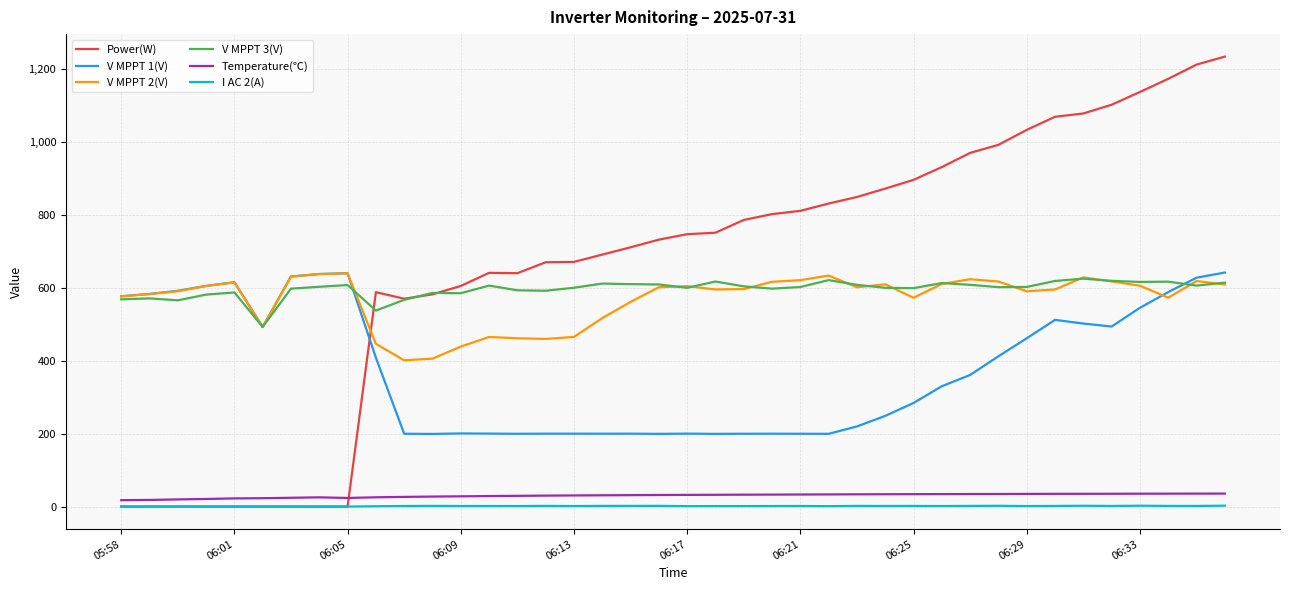

True or false: Temperature(℃) and V MPPT 2(V) cross at least once.

False